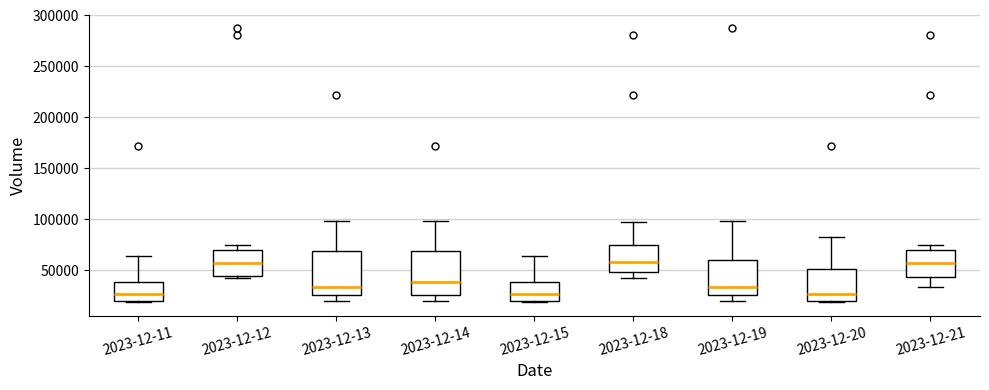

Reading left to right, transcribe this box plot: for each box, give where its median line is, the range the box spans, and where its two whiskers end, as read against the y-axis. The values are not printed on the chart, so give them approximately, as read against the axis.

2023-12-11: median 25000, box 20000 to 40000, whiskers 20000 to 65000
2023-12-12: median 60000, box 45000 to 70000, whiskers 40000 to 75000
2023-12-13: median 35000, box 25000 to 70000, whiskers 20000 to 100000
2023-12-14: median 40000, box 25000 to 70000, whiskers 20000 to 100000
2023-12-15: median 25000, box 20000 to 40000, whiskers 20000 to 65000
2023-12-18: median 60000, box 50000 to 75000, whiskers 40000 to 95000
2023-12-19: median 35000, box 25000 to 60000, whiskers 20000 to 100000
2023-12-20: median 25000, box 20000 to 50000, whiskers 20000 to 85000
2023-12-21: median 60000, box 45000 to 70000, whiskers 35000 to 75000